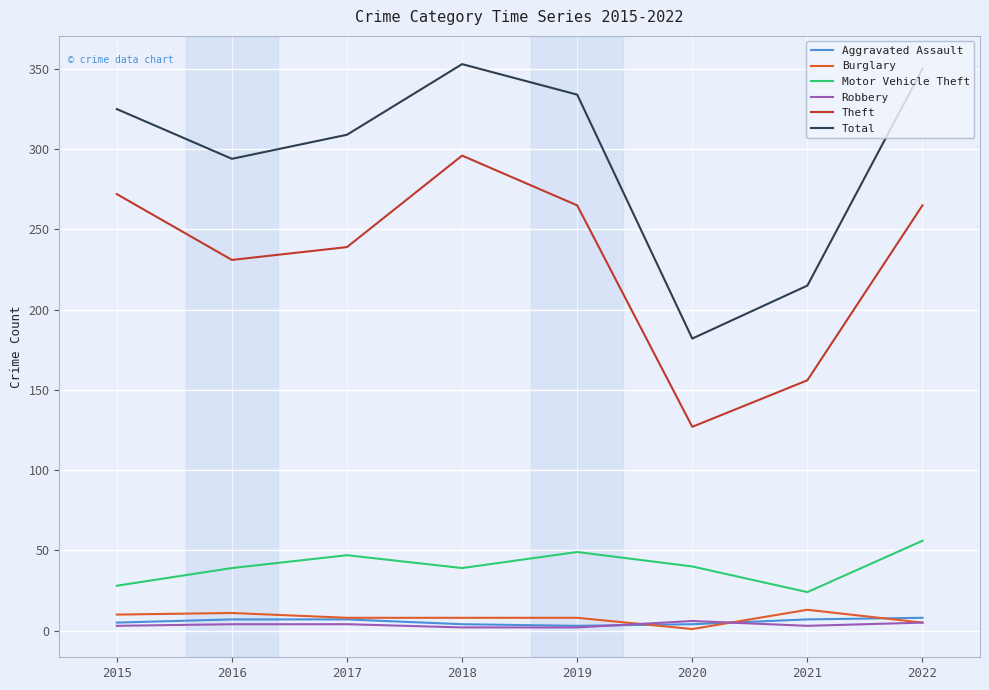

The value of Aggravated Assault at 2020 is 4. True or false?

True